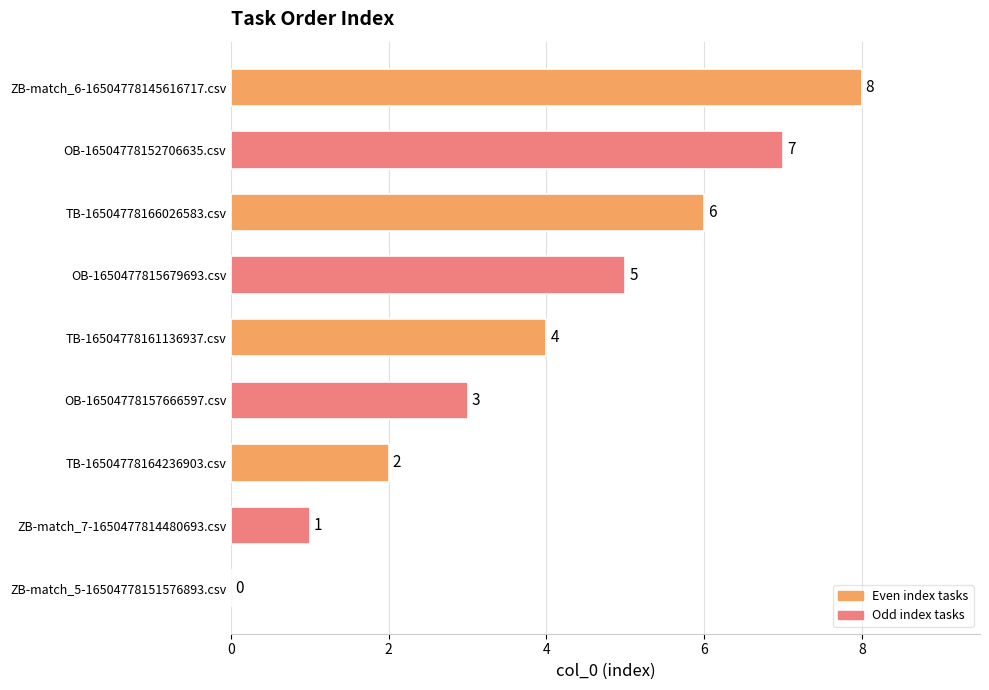

How many values are above zero?

8